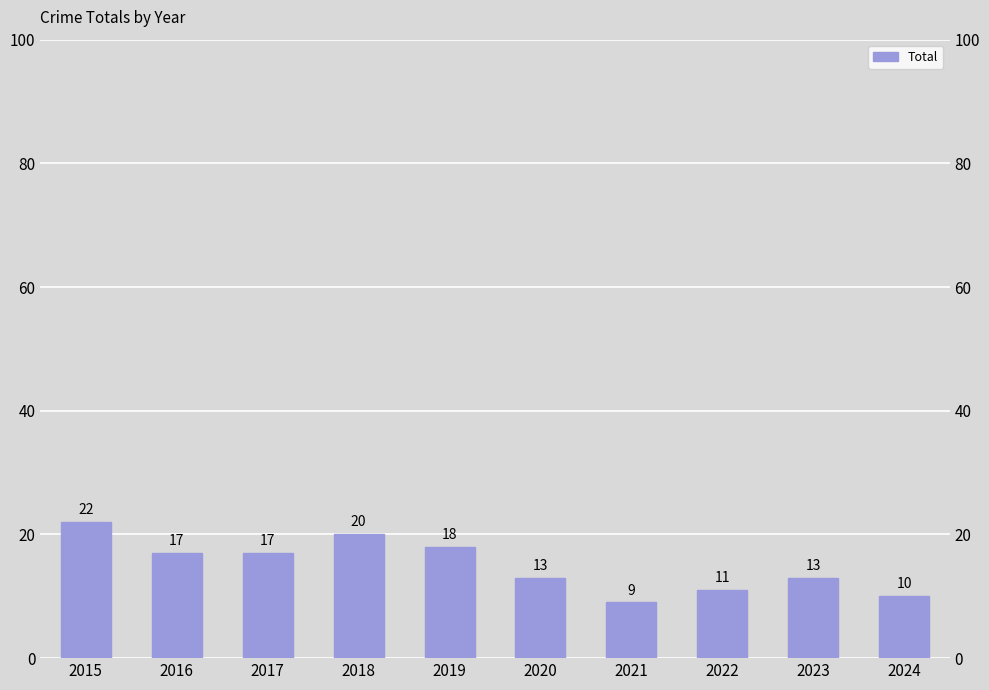

What is the smallest value displayed?

9